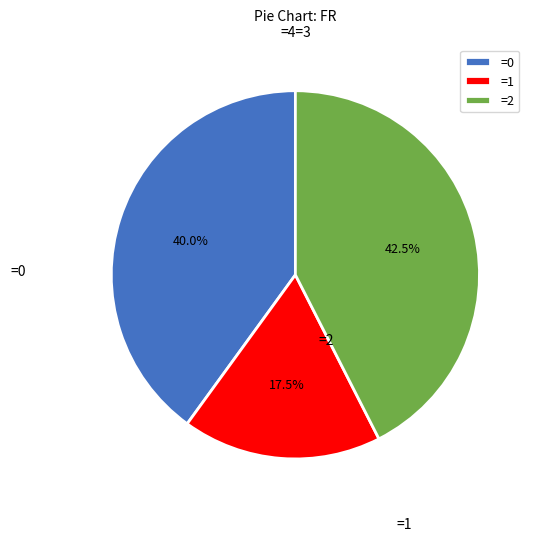

What is the smallest slice in the pie chart?

=1